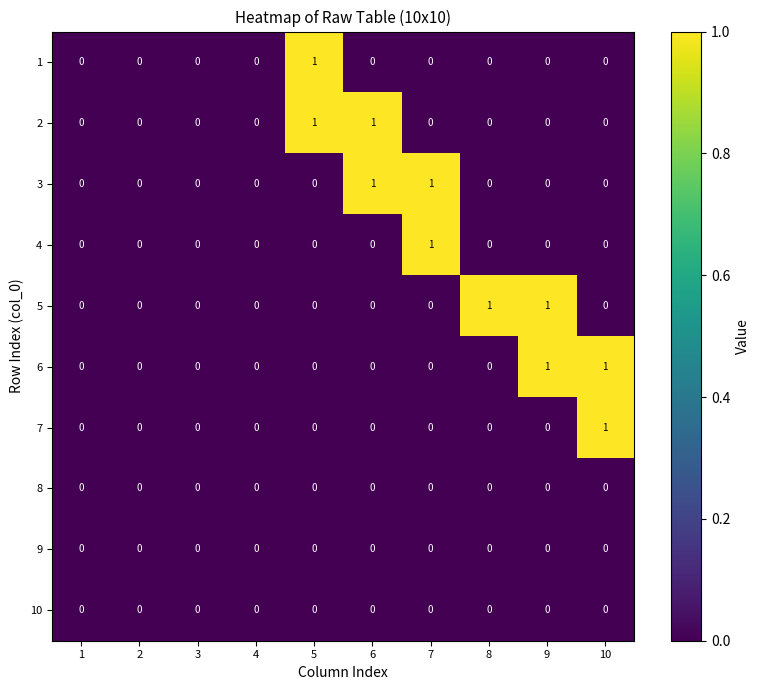

What is the total value across all series at 8?

1